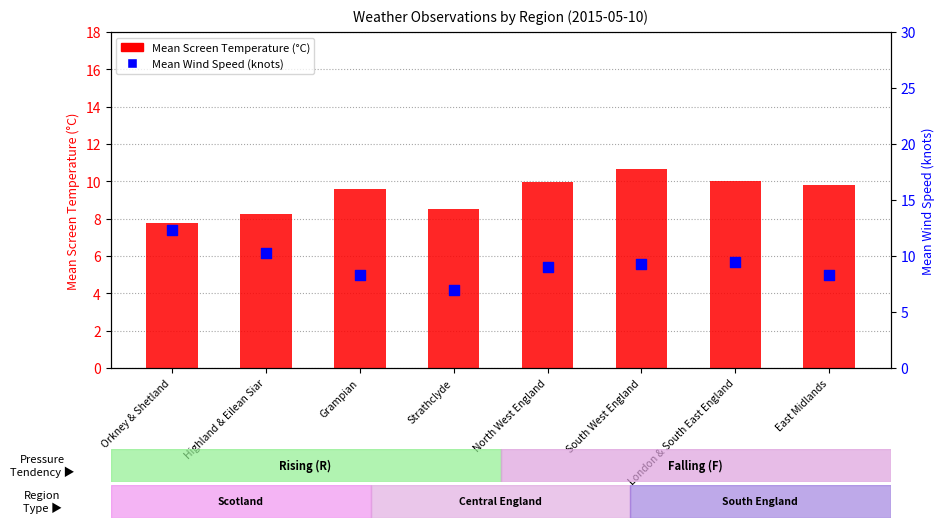

Which series contains the highest Y value?

Mean Wind Speed (knots)